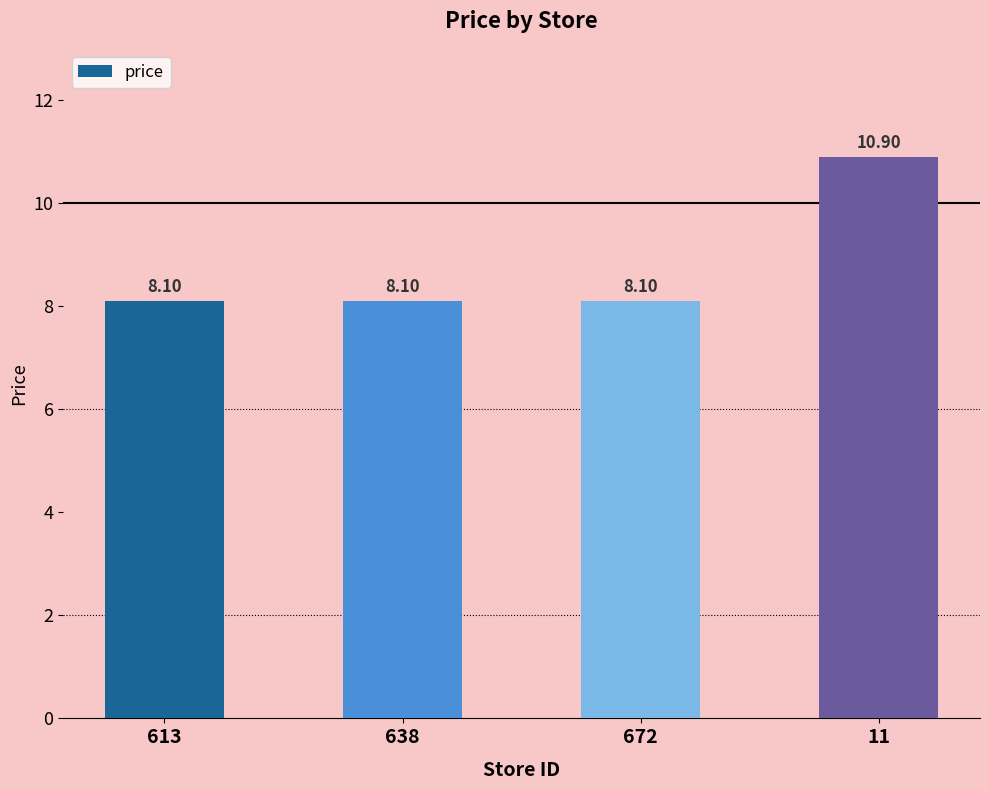

What is the value of the 3rd bar from the left?

8.1